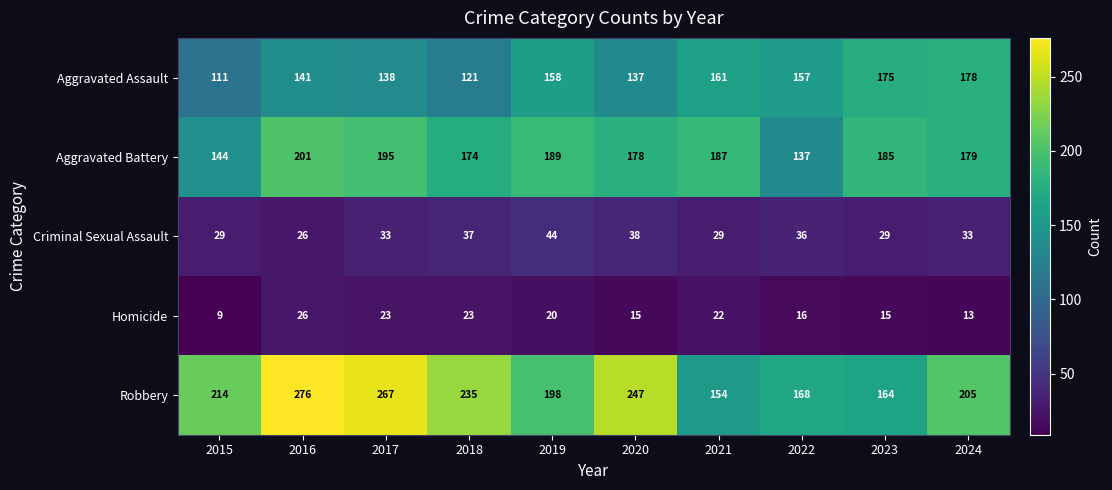

At how many categories does at least one series exceed 146?

10